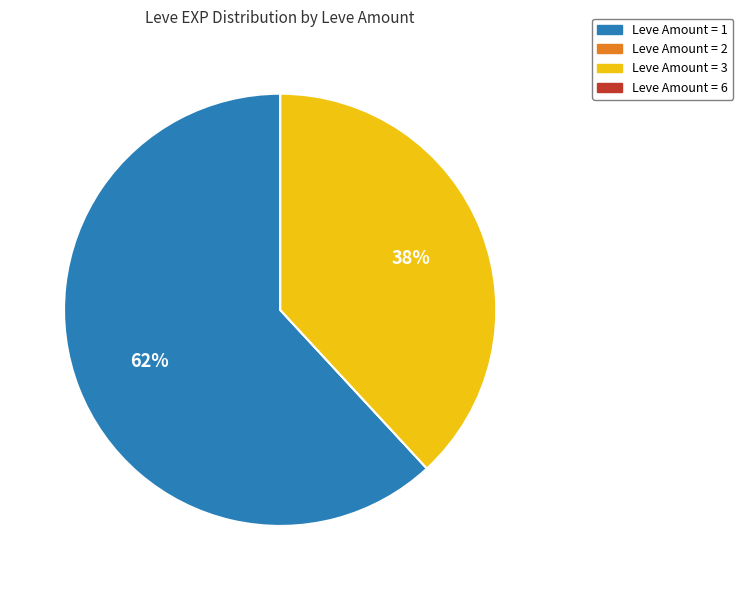

To the nearest percent, what is the difference between the largest and smallest slice percentages?

62%